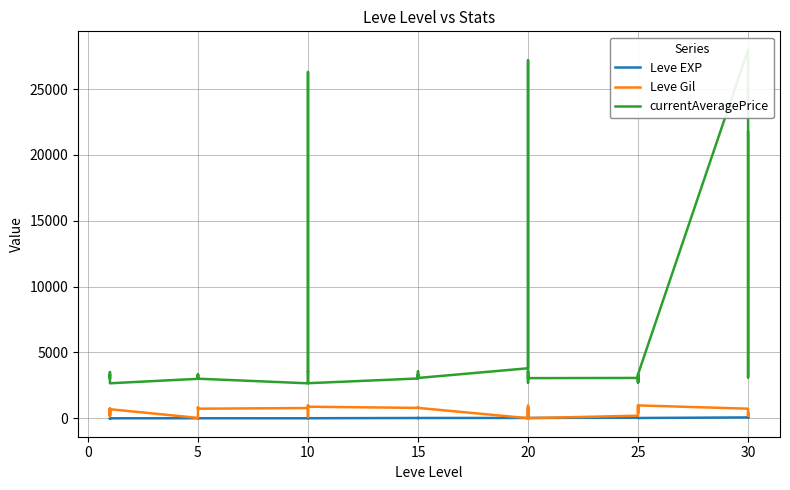

How many values in the currentAveragePrice series are below 3307?

20